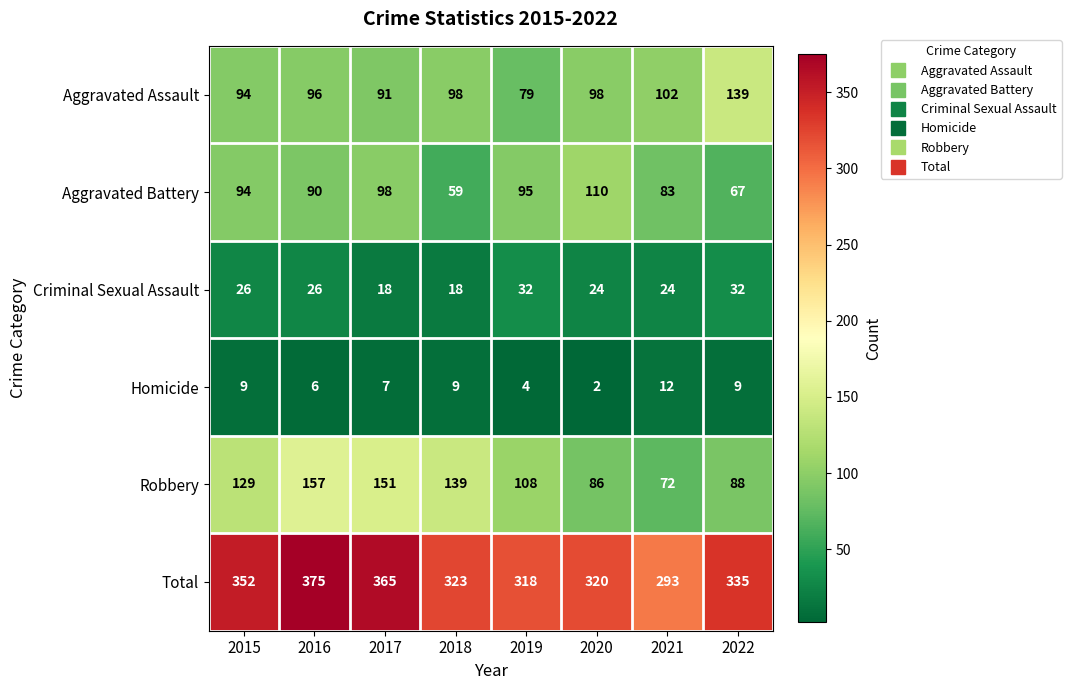

What is the difference between the highest and lowest values at 2020?

318